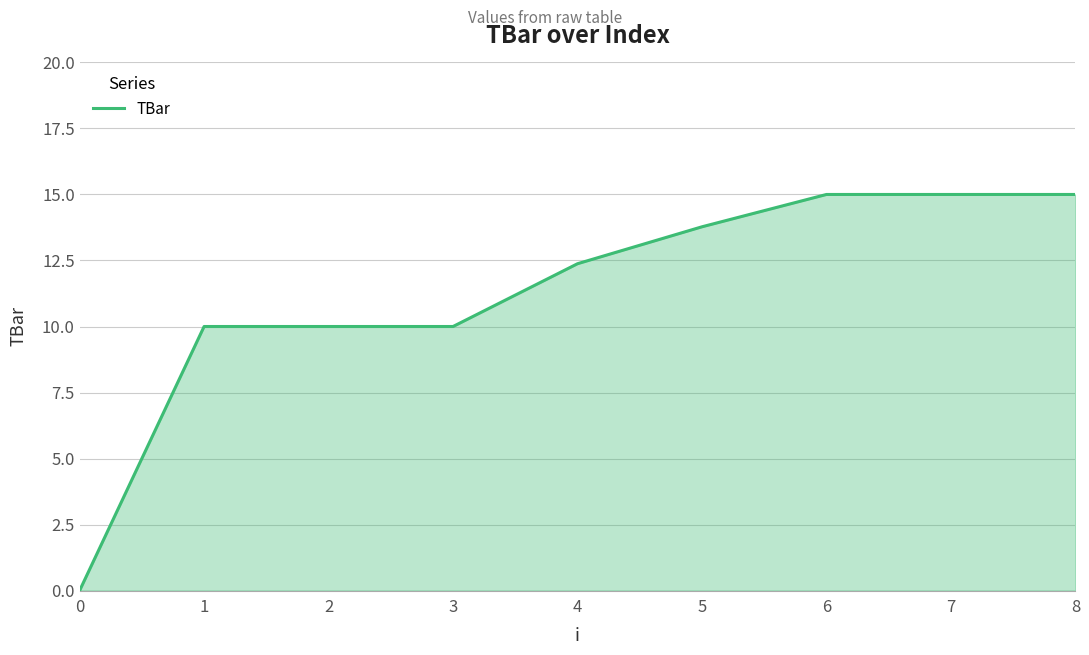

How many lines are shown in the chart?

1